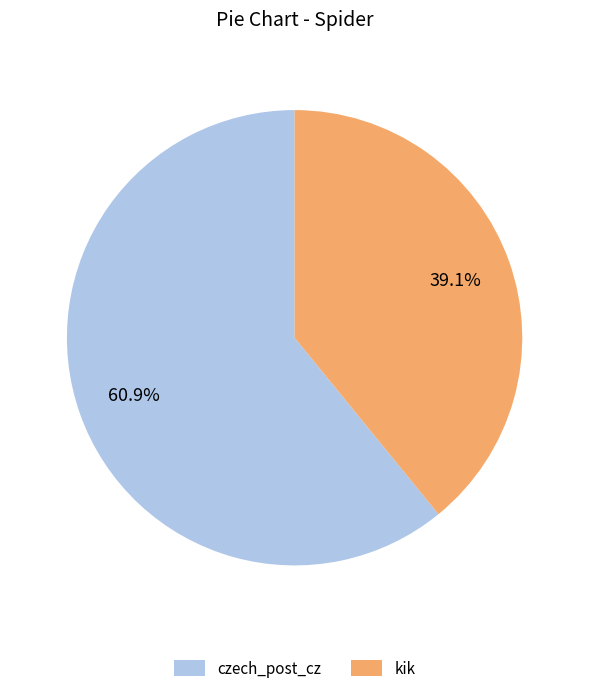

To the nearest percent, what is the difference between the largest and smallest slice percentages?

22%